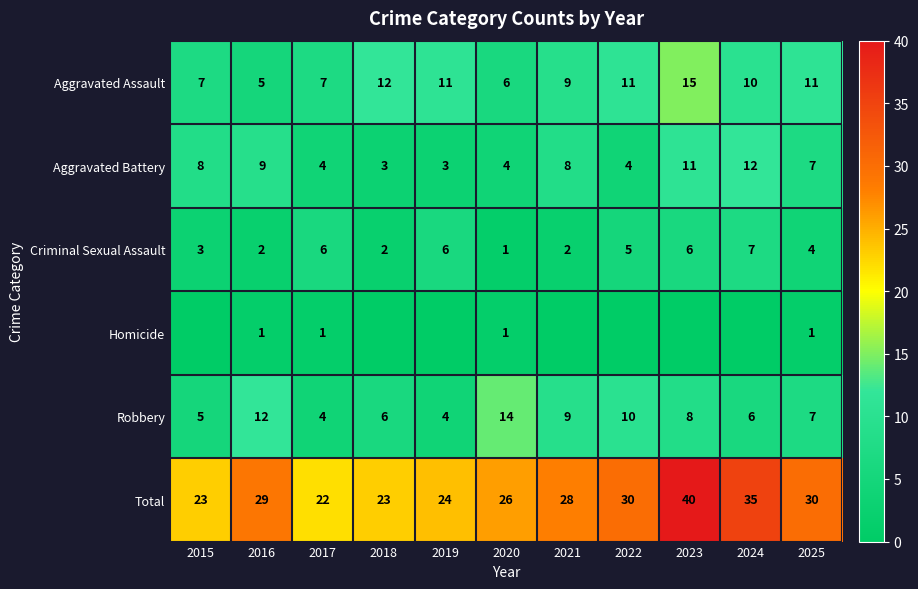

What is the difference between the highest and lowest values at 2025?

29